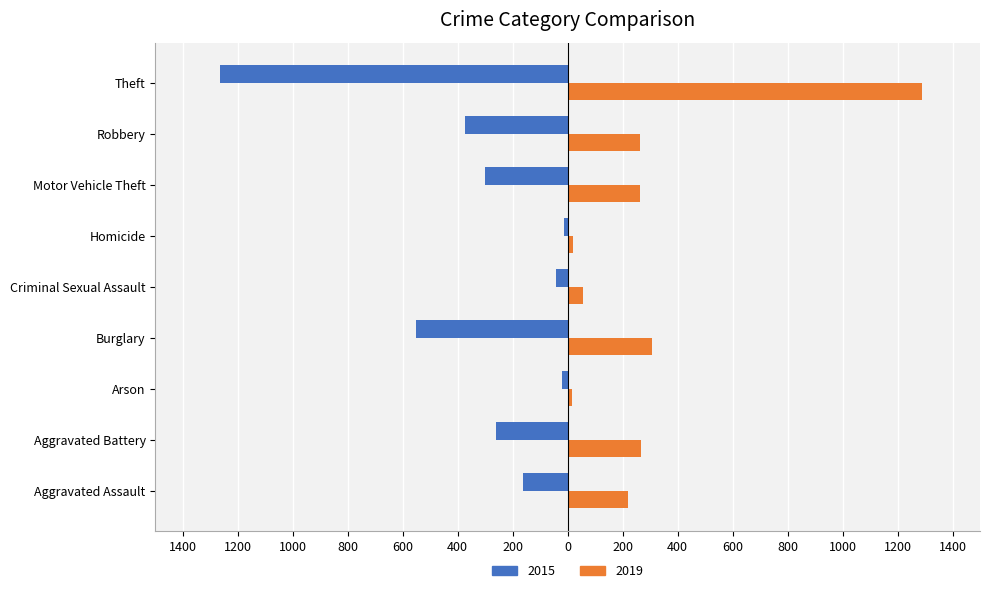

What are all the series names shown in the legend?

2015, 2019